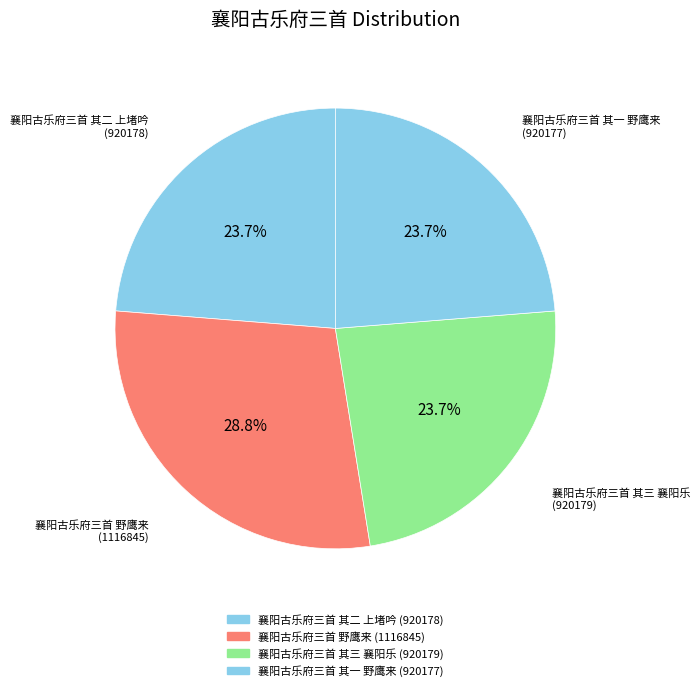

Rank the categories by value from lowest to highest.

襄阳古乐府三首 其一 野鹰来, 襄阳古乐府三首 其二 上堵吟, 襄阳古乐府三首 其三 襄阳乐, 襄阳古乐府三首 野鹰来